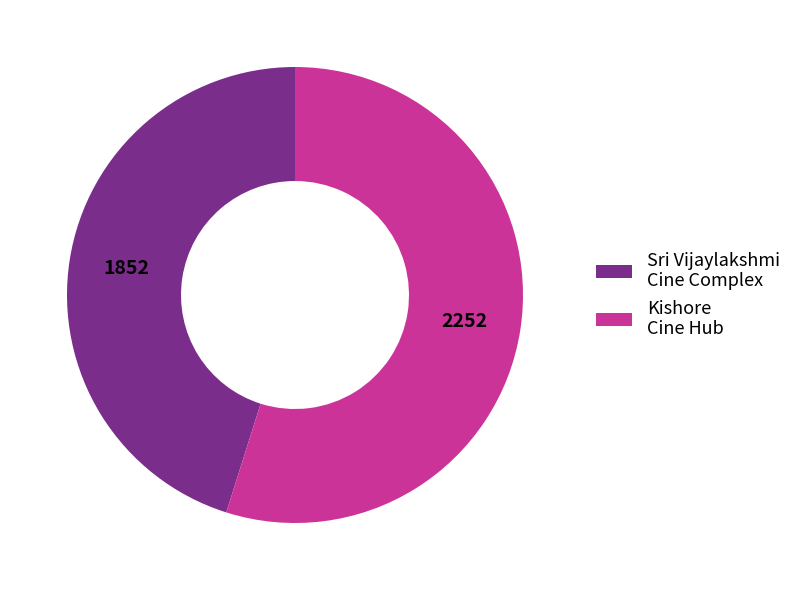

Do Kishore Cine Hub and Sri Vijaylakshmi Cine Complex together represent more than half of the pie?

Yes